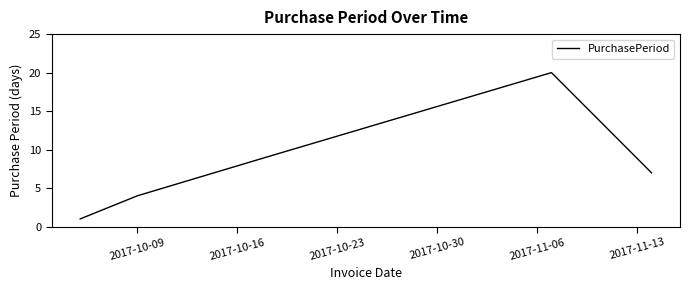

Reading left to right, list all the values displayed in this chart.

1	4	9	20	7